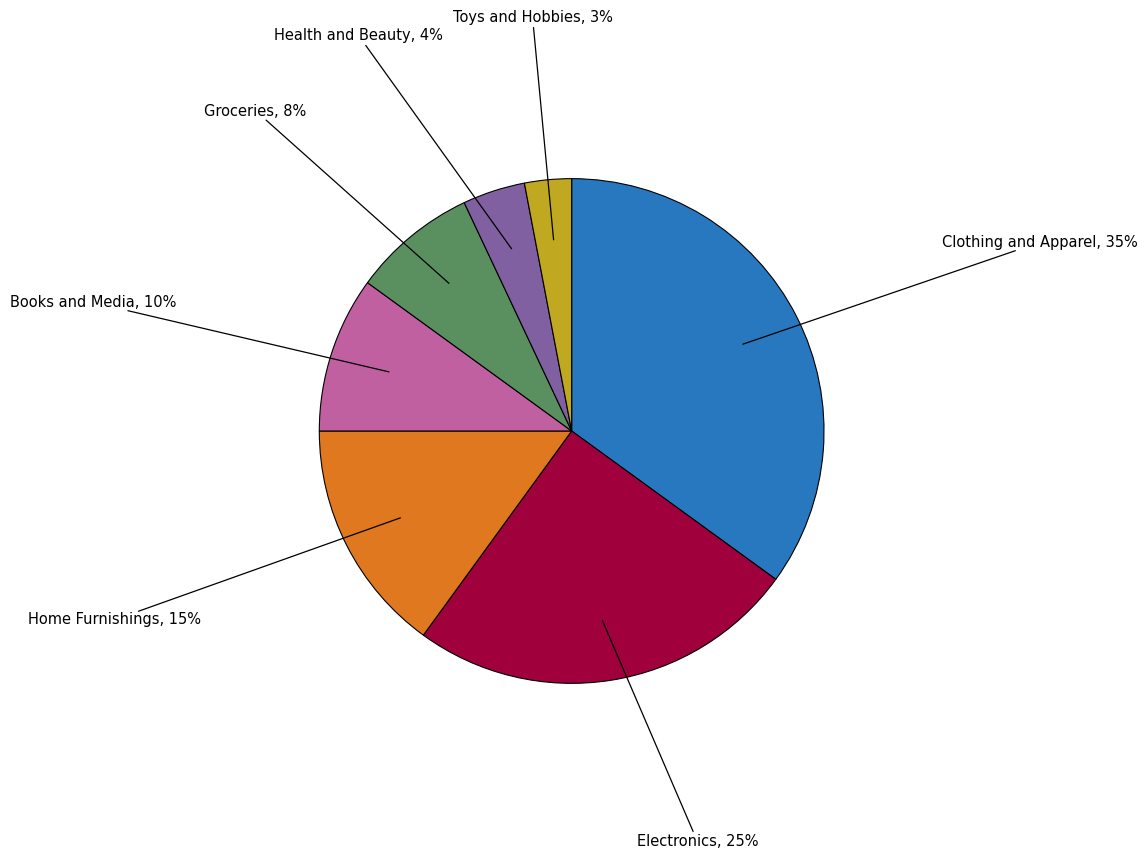

Is there a majority slice in this chart?

No